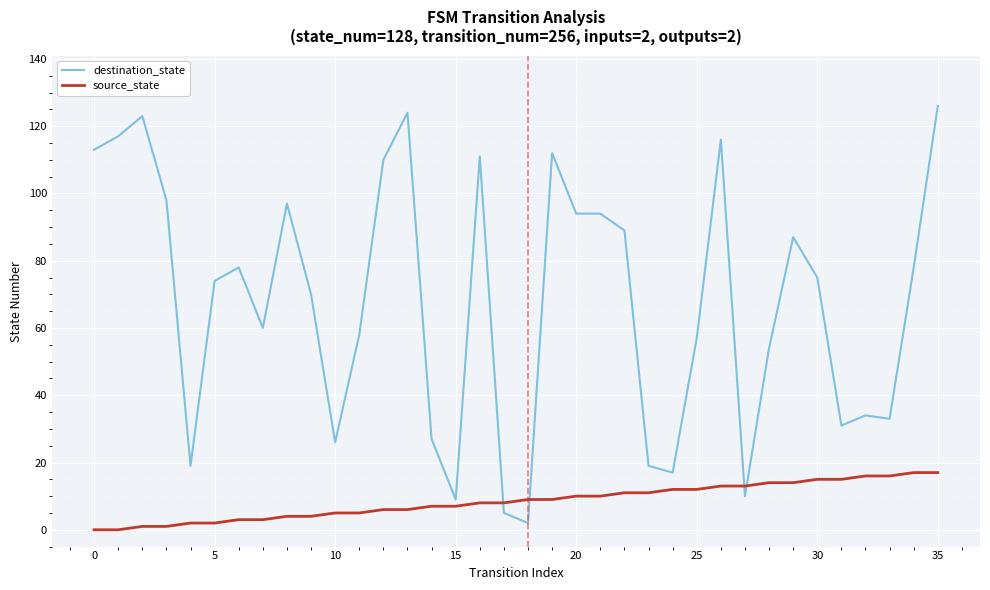

What is the average value of the destination_state series?

68